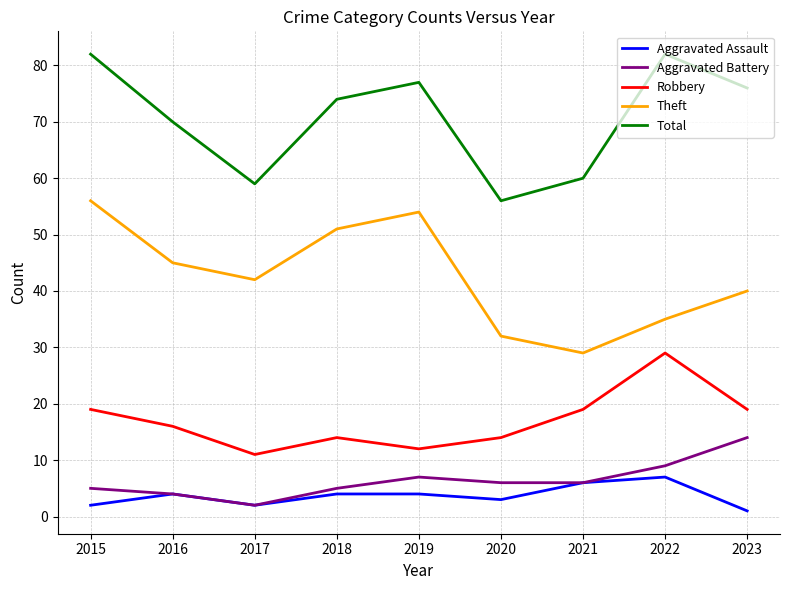

Is the value of Aggravated Battery at 2021 greater than the value of Aggravated Assault at 2015?

Yes